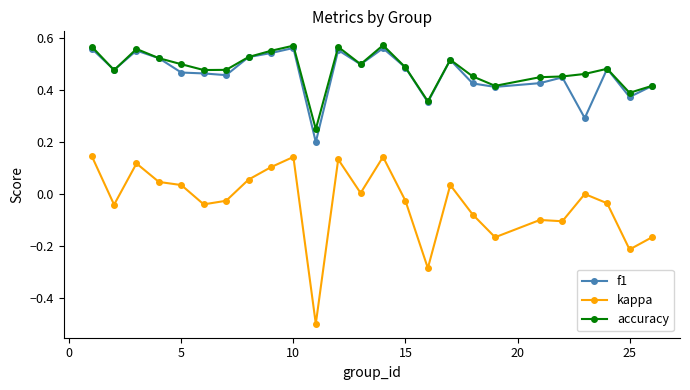

What is the minimum value shown in the chart?

-0.5